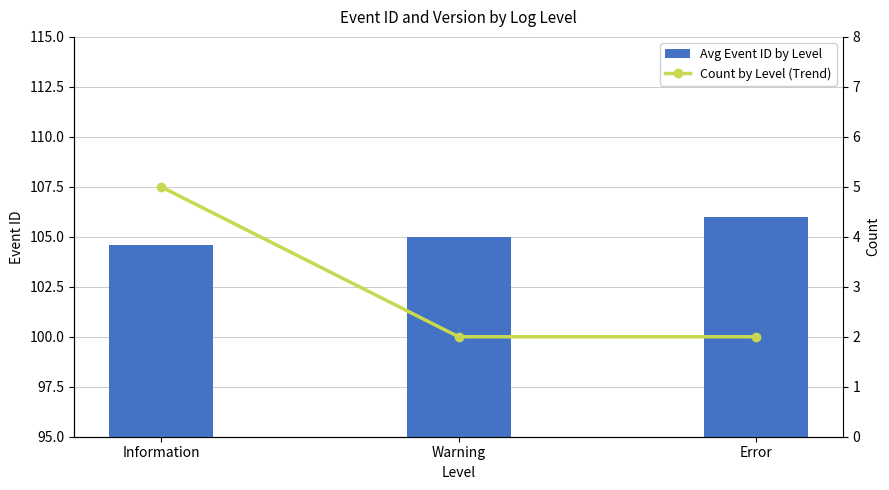

Which series changed the most between Information and Warning?

Count by Level (Trend)